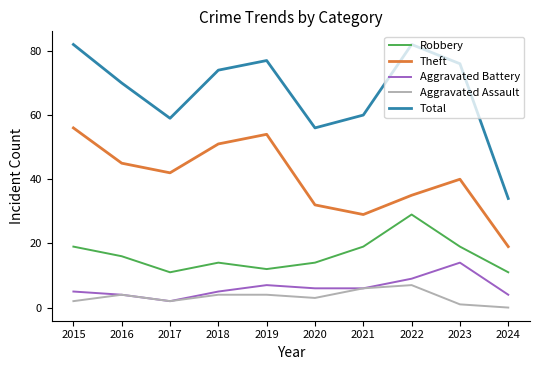

Which label corresponds to the smallest value in the chart?

2024